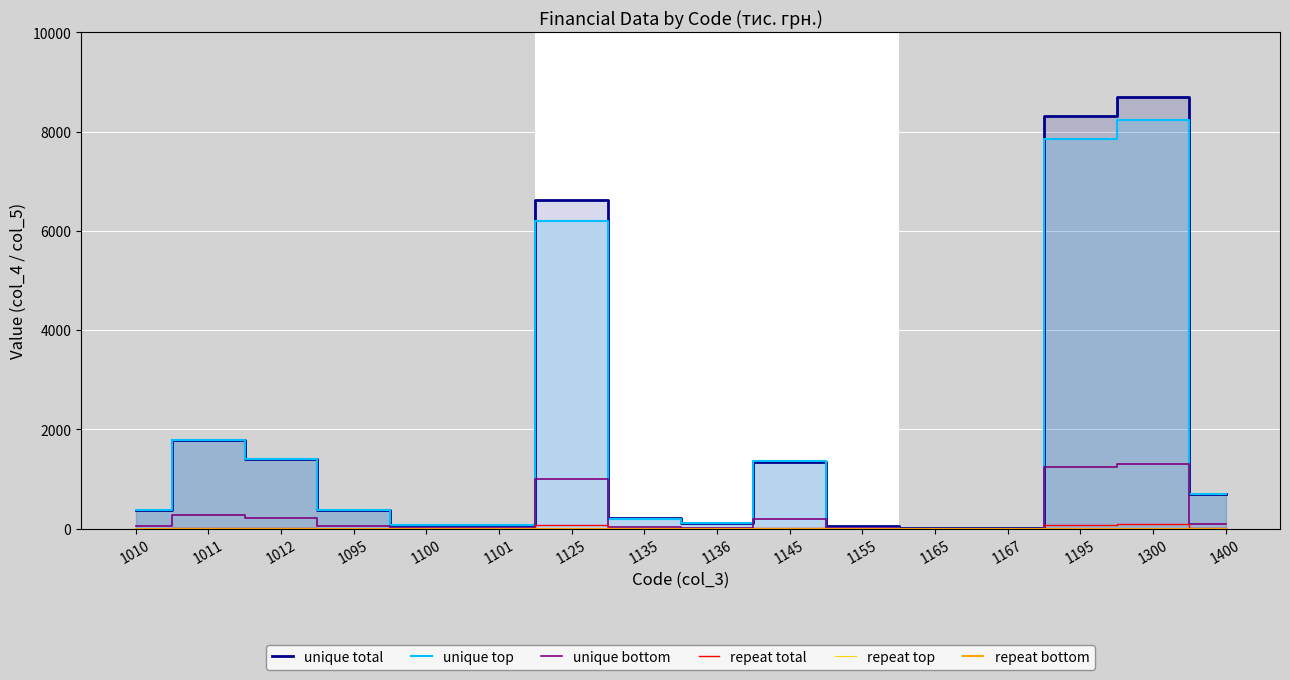

True or false: unique total and repeat top cross at least once.

False